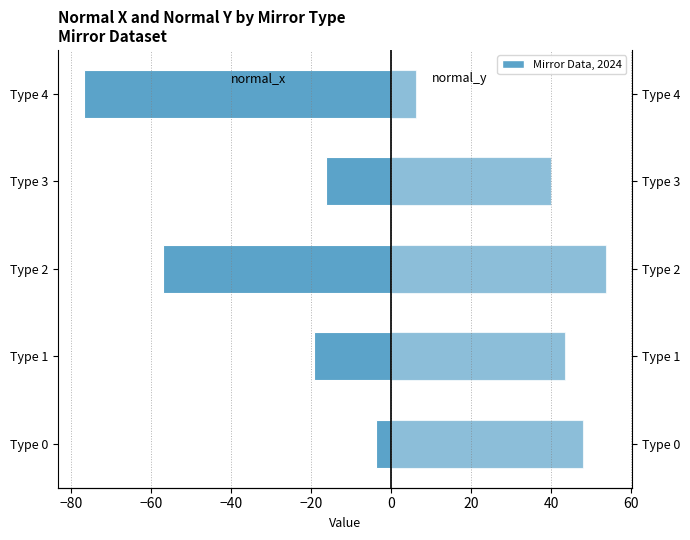

What is the difference between the maximum and minimum values in the normal_x series?

73.0